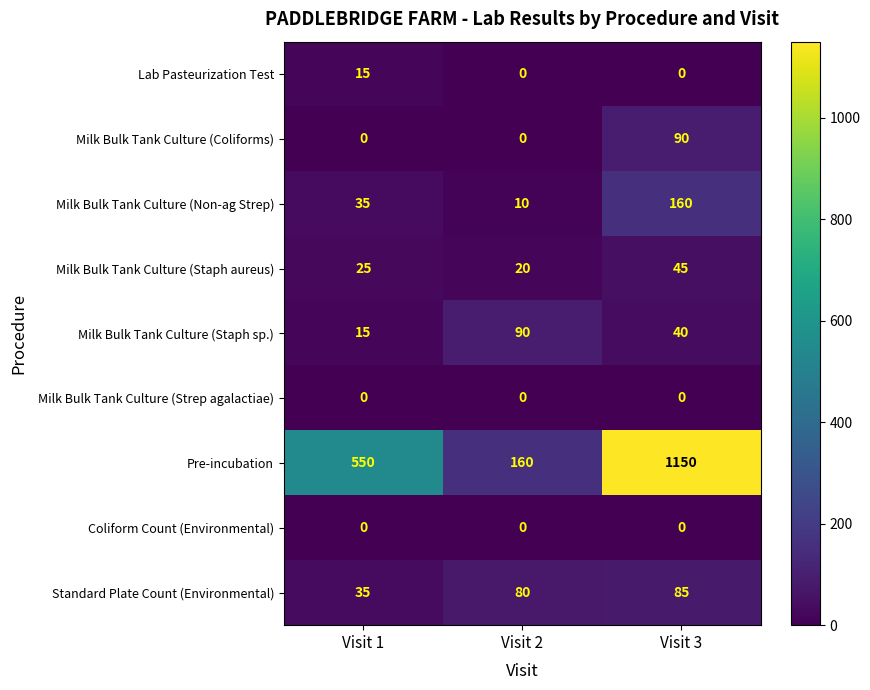

Is it true that Coliform Count (Environmental) equals 0 at Visit 3?

True